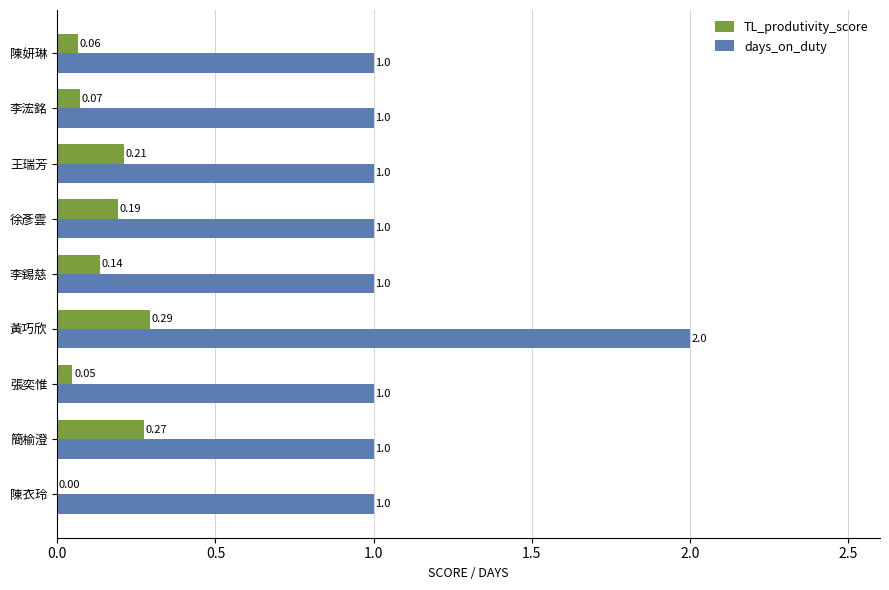

At which label is TL_produtivity_score closest to 0?

陳衣玲